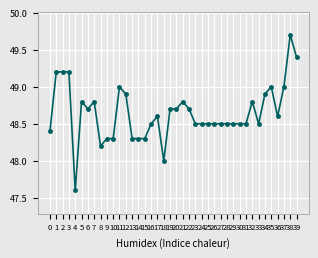

Reading left to right, what are all the values shown in this chart?

48.4	49.2	49.2	49.2	47.6	48.8	48.7	48.8	48.2	48.3	48.3	49.0	48.9	48.3	48.3	48.3	48.5	48.6	48.0	48.7	48.7	48.8	48.7	48.5	48.5	48.5	48.5	48.5	48.5	48.5	48.5	48.5	48.8	48.5	48.9	49.0	48.6	49.0	49.7	49.4